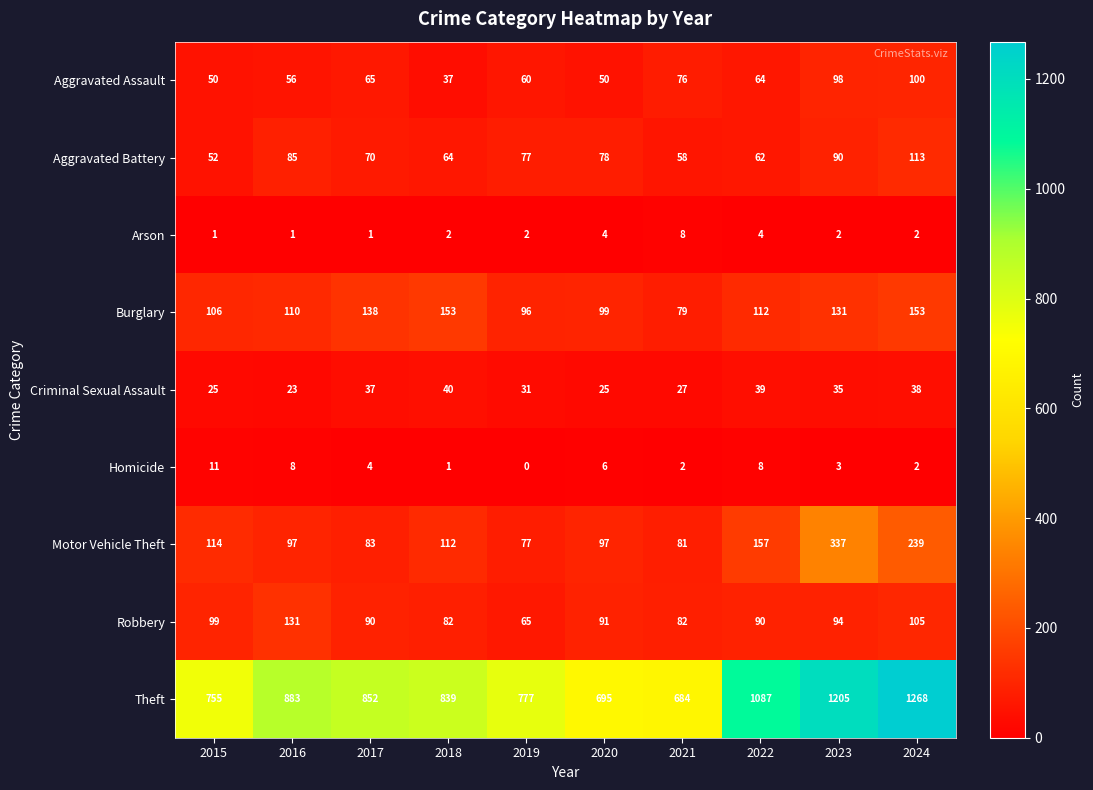

Where does the Criminal Sexual Assault series first go above 35?

2017